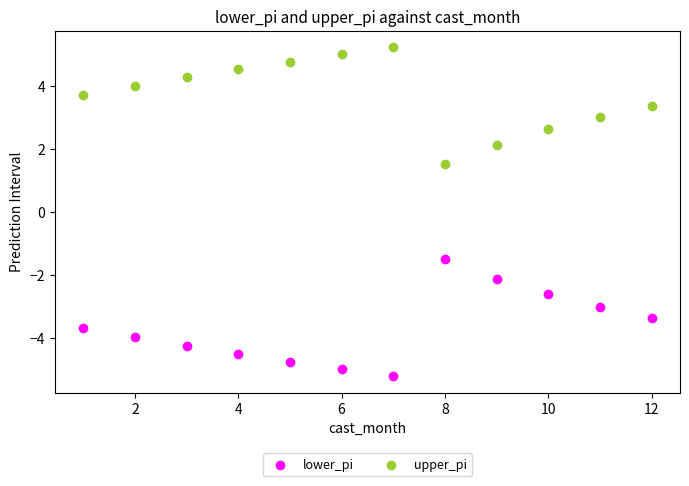

What are all the series names shown in the legend?

lower_pi, upper_pi